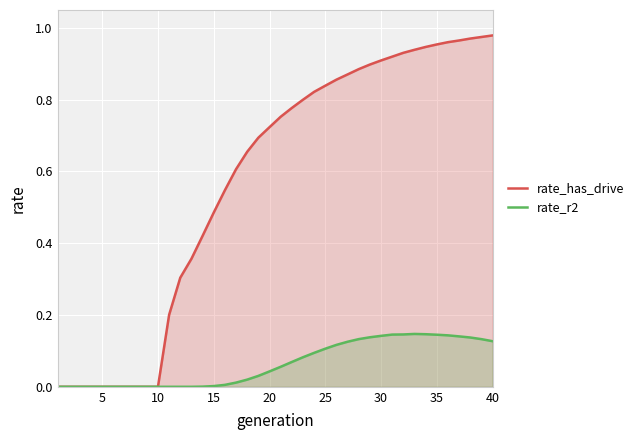

List the series in order of their peak value, lowest first.

rate_r2, rate_has_drive